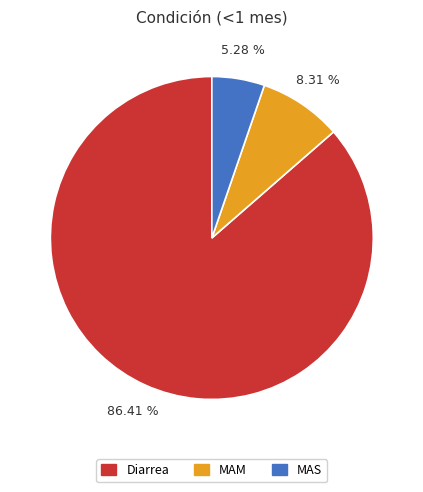

What percentage is the Diarrea slice, to the nearest percent?

86%